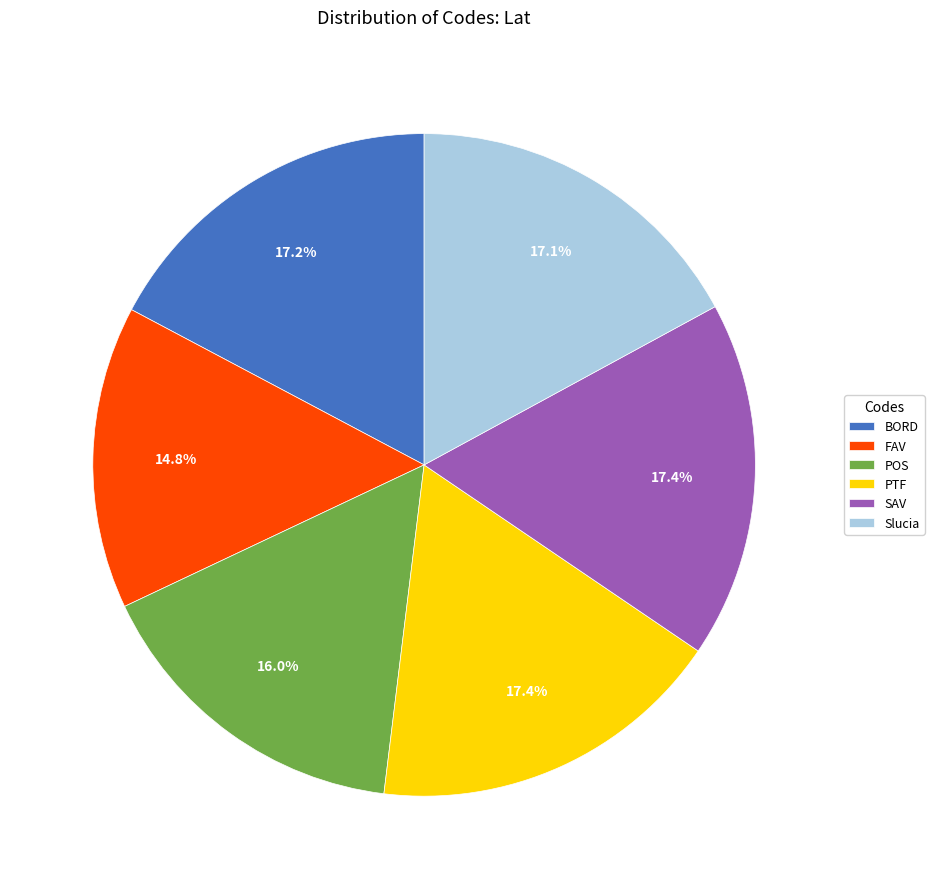

To the nearest percent, what is the combined percentage of BORD and POS?

33%